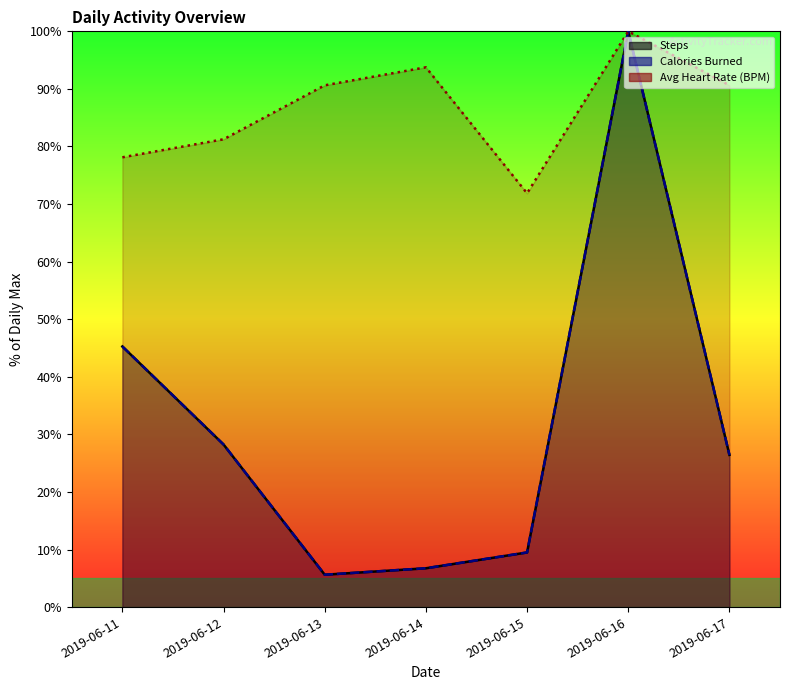

Which series has the widest spread of values?

Steps